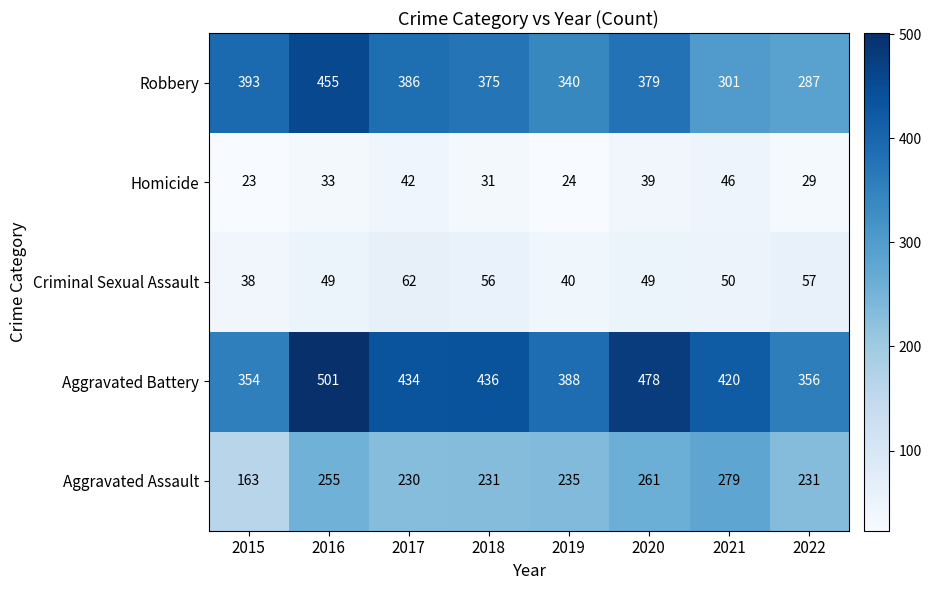

What is the total value across all series at 2020?

1206